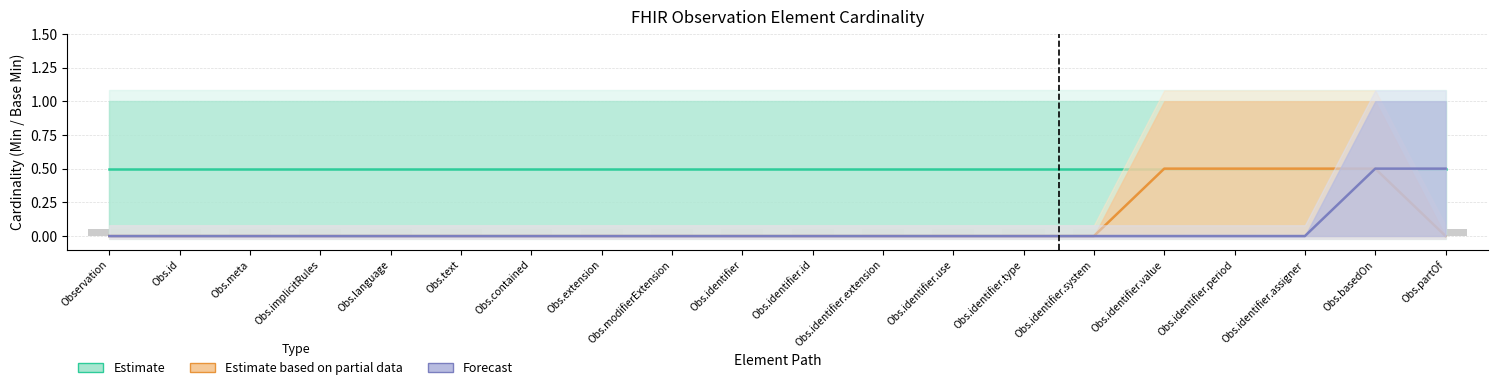

What position from the left is Obs.identifier.period?

17